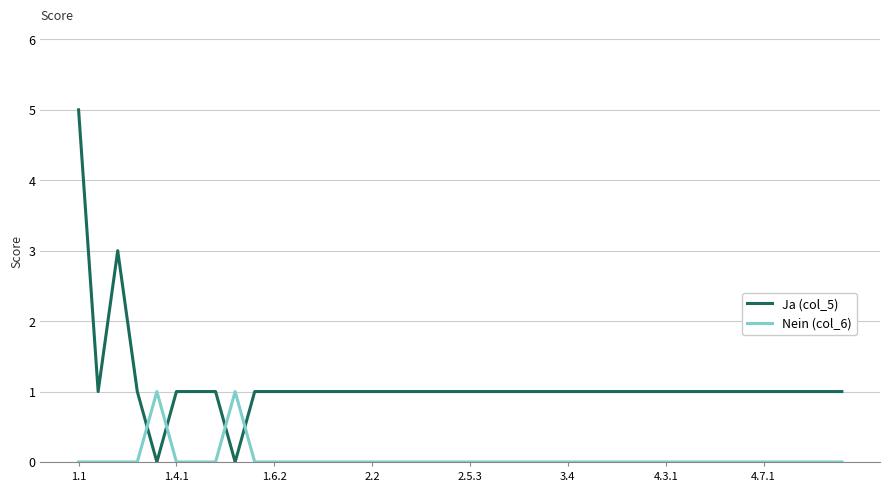

What is the sum of all Ja (col_5) values?

44